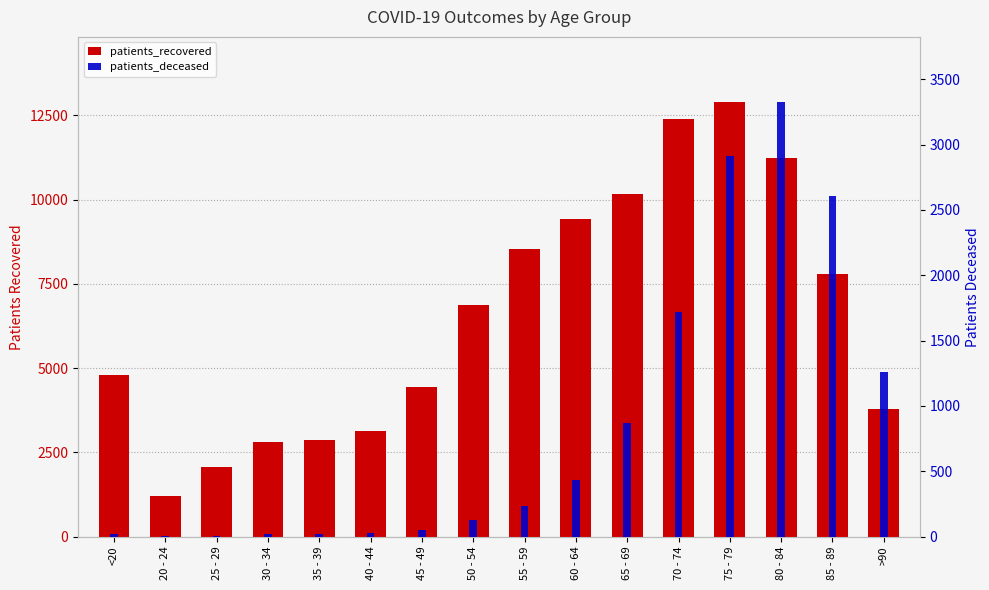

What is the sum of all patients_recovered values?

104334